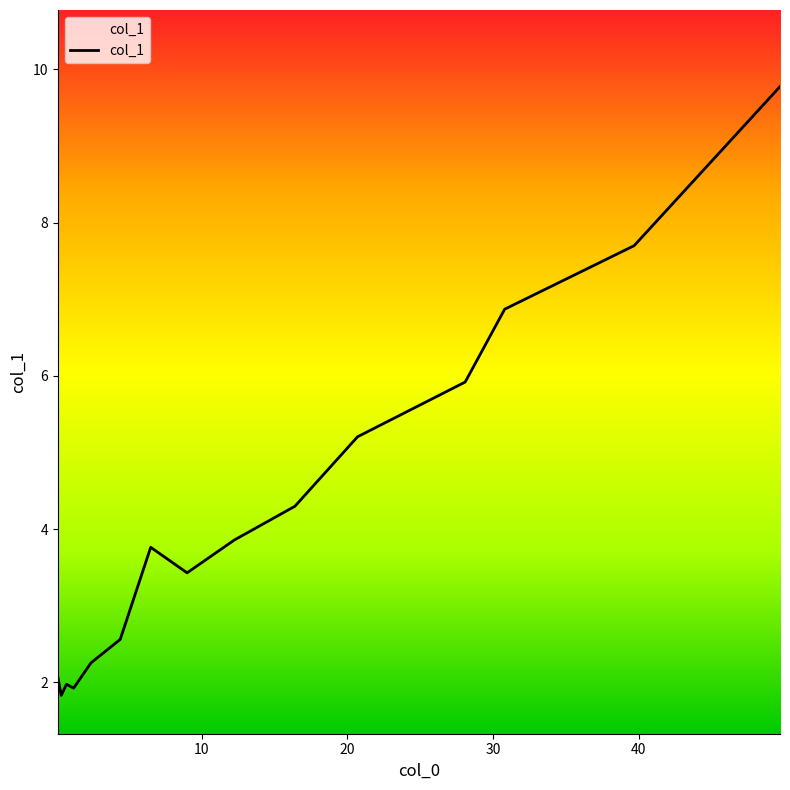

What is the sum of all values?

63.4